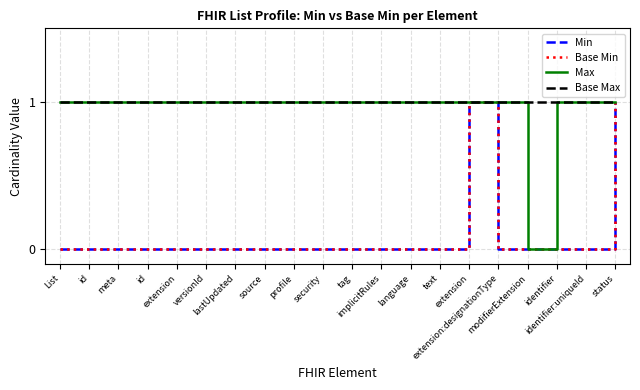

Is this an area chart (filled region under the line)?

No